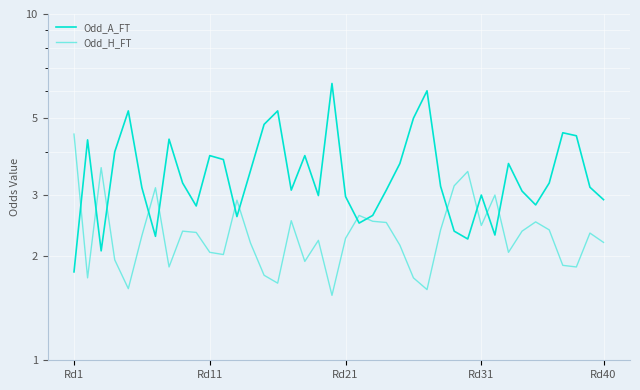

What is the maximum value shown in the chart?

6.3